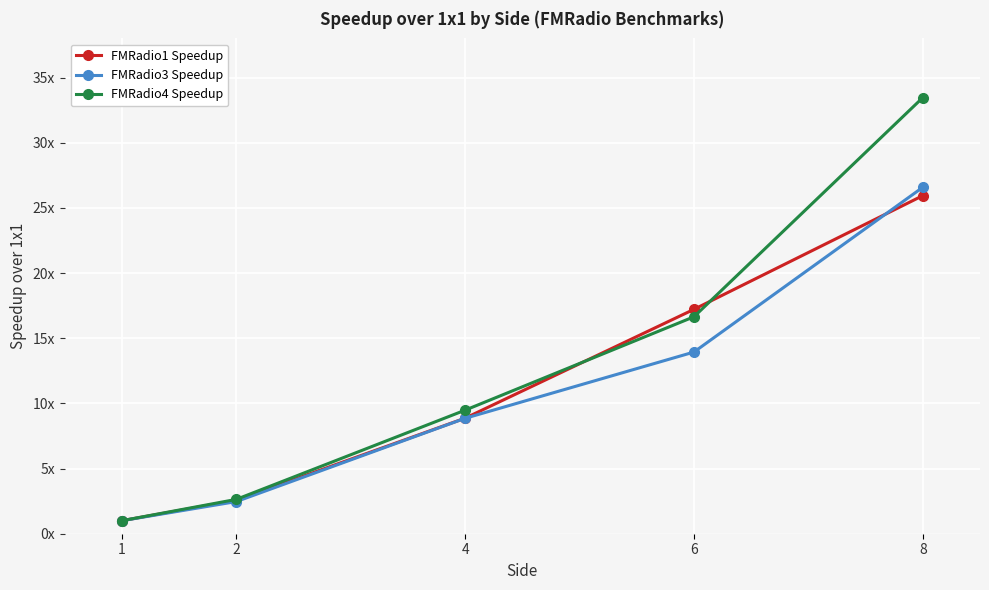

Does the chart have visible grid lines?

Yes